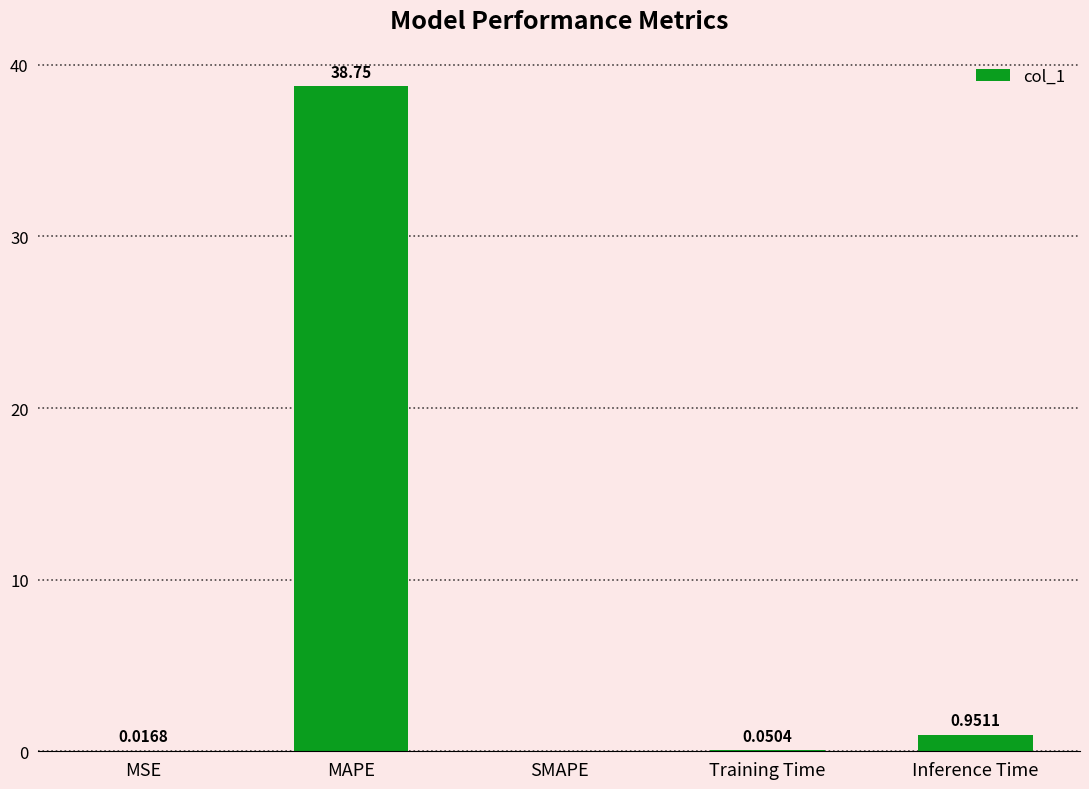

Which has a higher value, MSE or Training Time?

Training Time